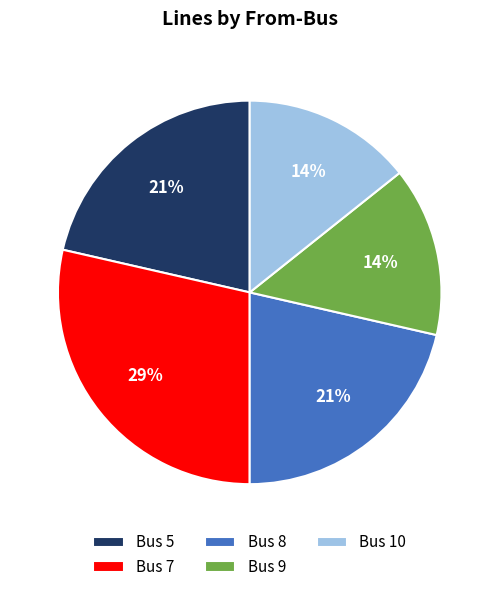

How many slices are in this pie chart?

5